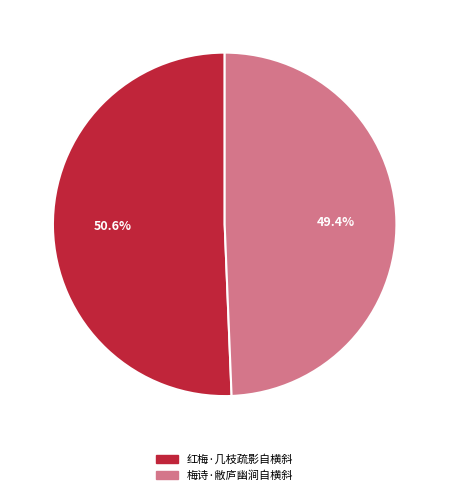

Is there a majority slice in this chart?

Yes